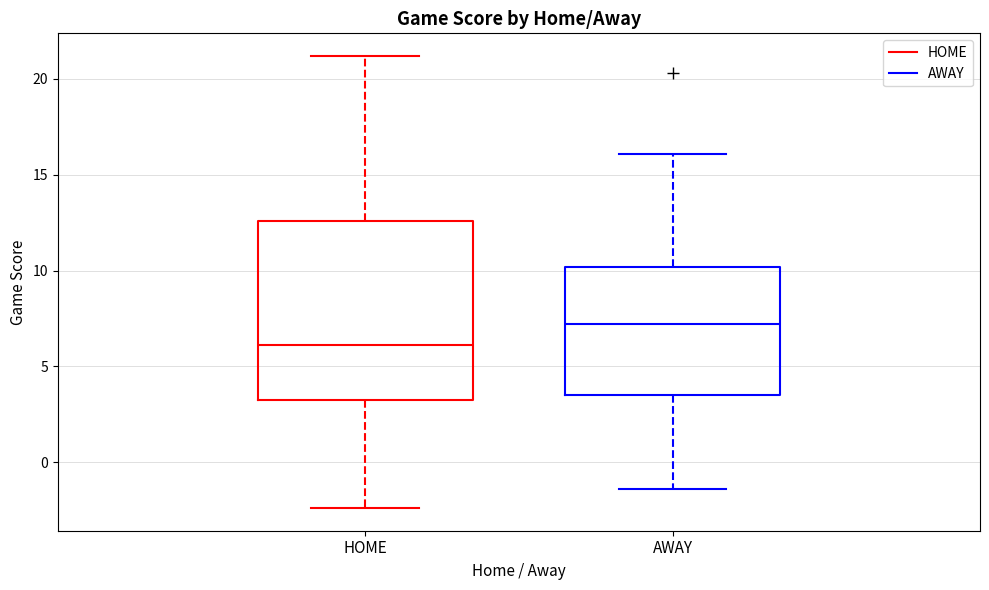

Which box's median line is the highest?

AWAY